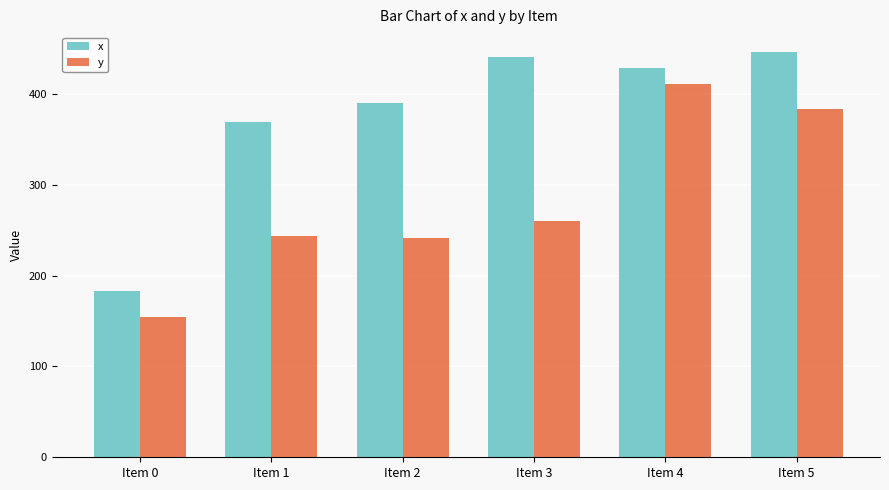

What is the spread (max minus min) of values at Item 3?

180.0